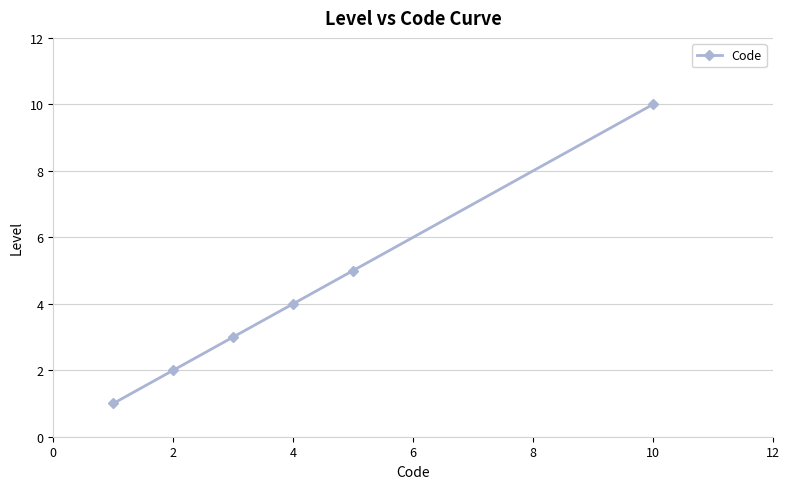

How many data points are less than 4?

3